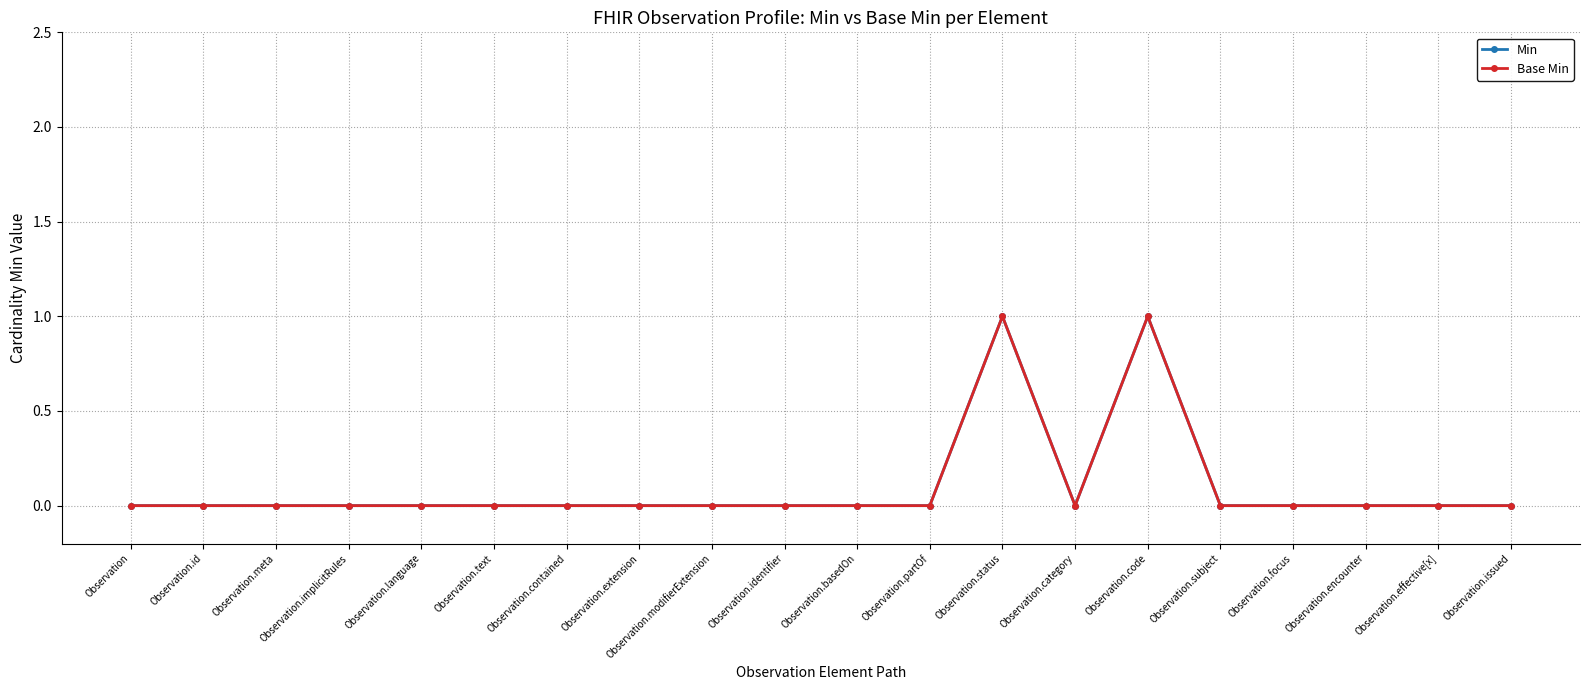

Does the chart have visible grid lines?

Yes